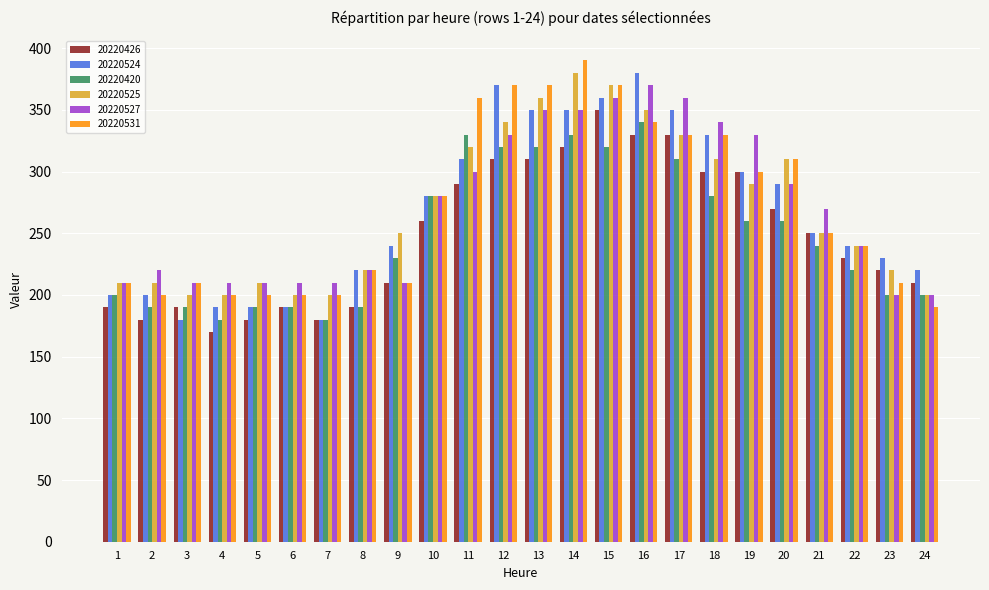

What is the total value across all series at 2?

1200